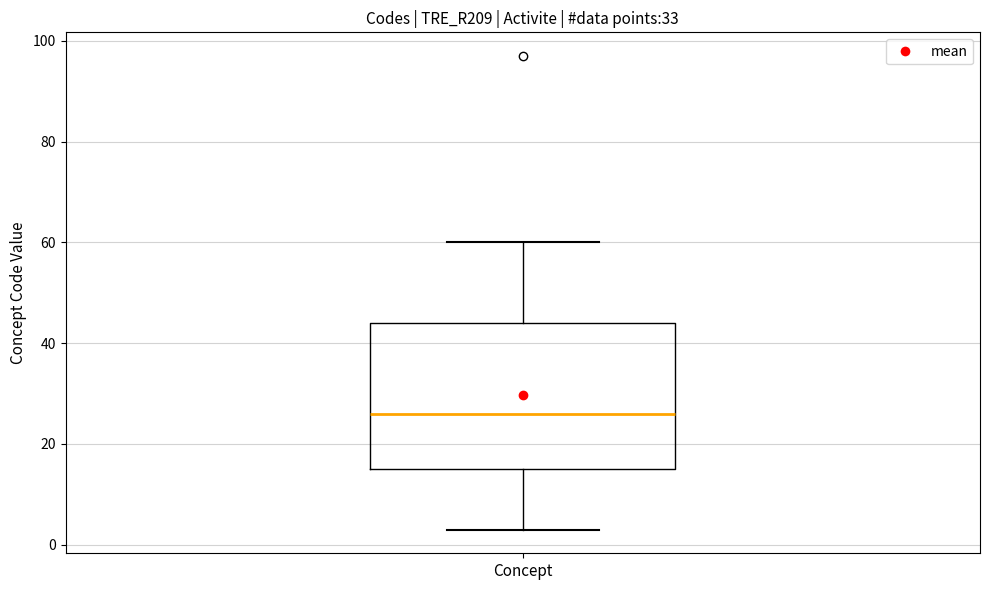

Where is the lower edge of the box for Concept on the y-axis? The values are not printed on the chart, so give them approximately, as read against the axis.

16